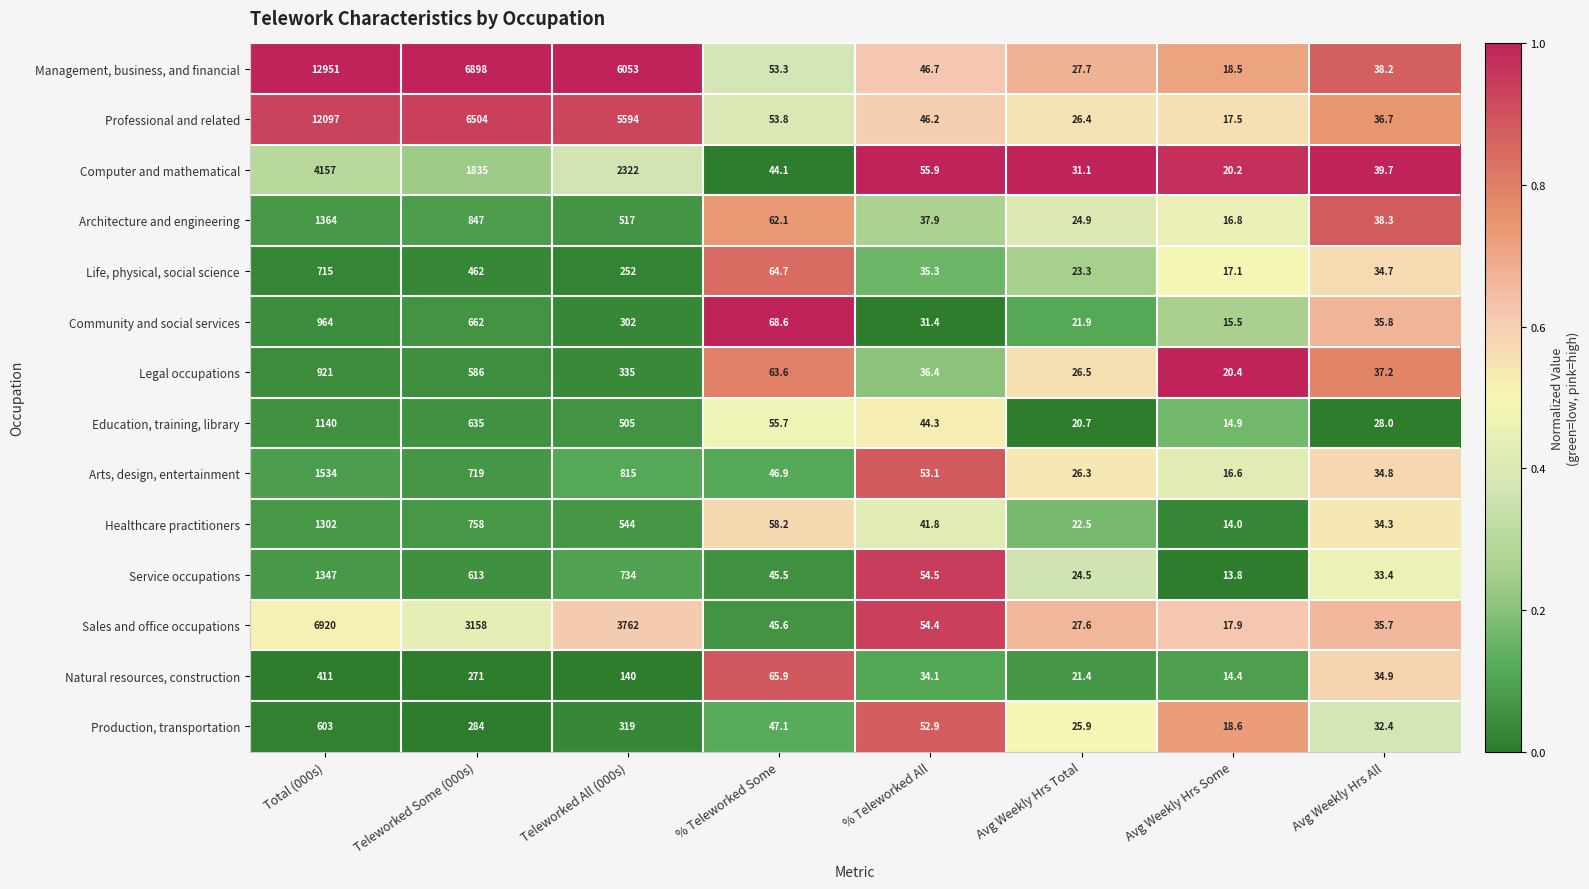

At Avg Weekly Hrs Some, list the series in order from smallest to largest.

Service occupations, Healthcare practitioners, Natural resources, construction, Education, training, library, Community and social services, Arts, design, entertainment, Architecture and engineering, Life, physical, social science, Professional and related, Sales and office occupations, Management, business, and financial, Production, transportation, Computer and mathematical, Legal occupations